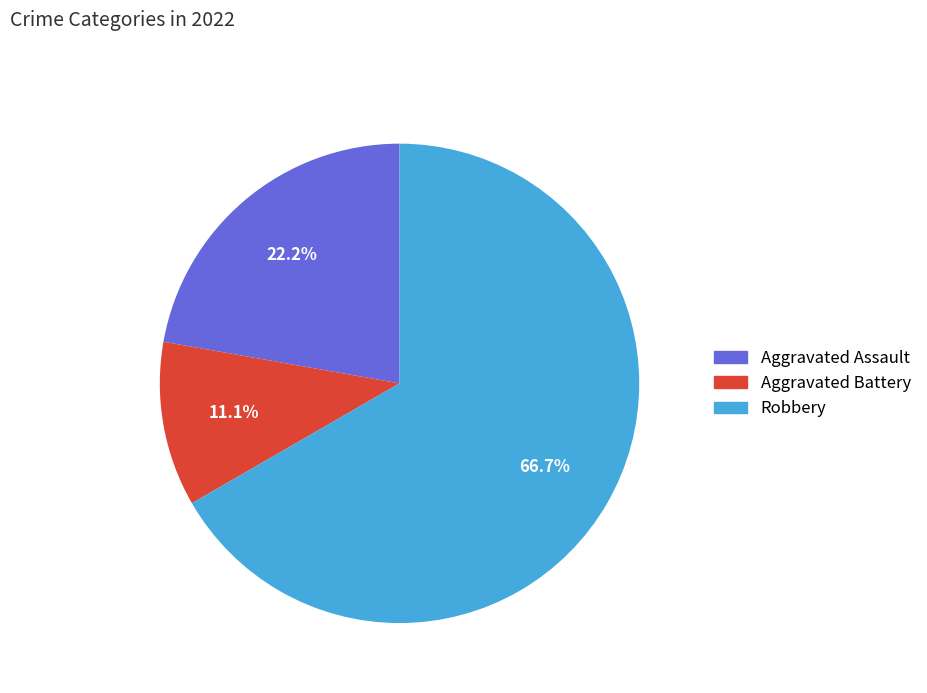

To the nearest percent, what is the combined percentage of Aggravated Battery and Aggravated Assault?

33%